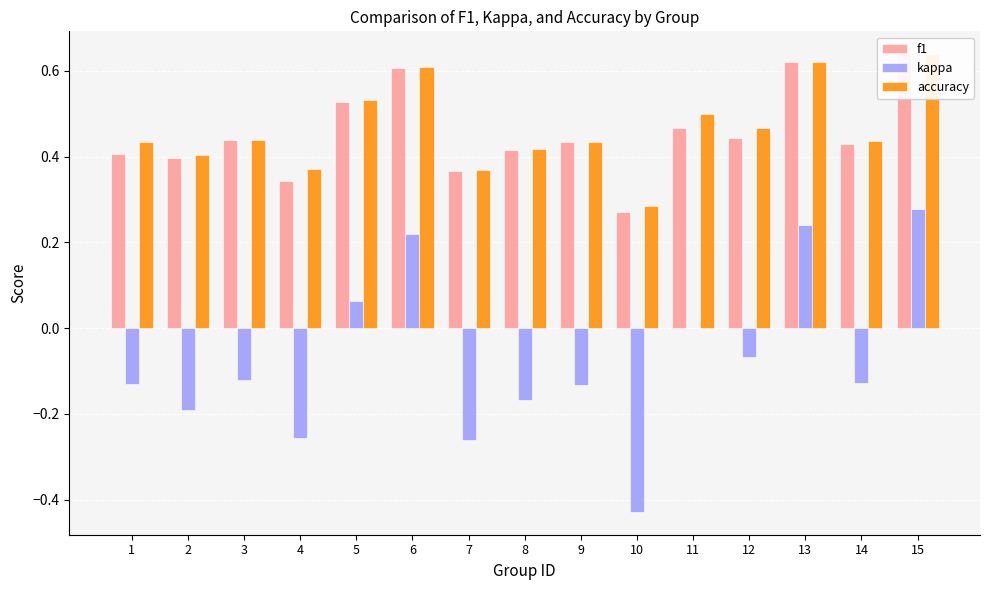

True or false: accuracy has a value of 0.2 at 4.

False